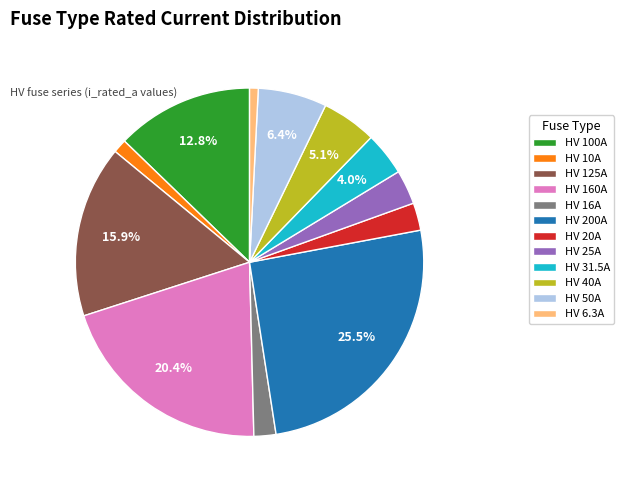

What is the ratio of the value at HV 100A to the value at HV 125A?

0.8